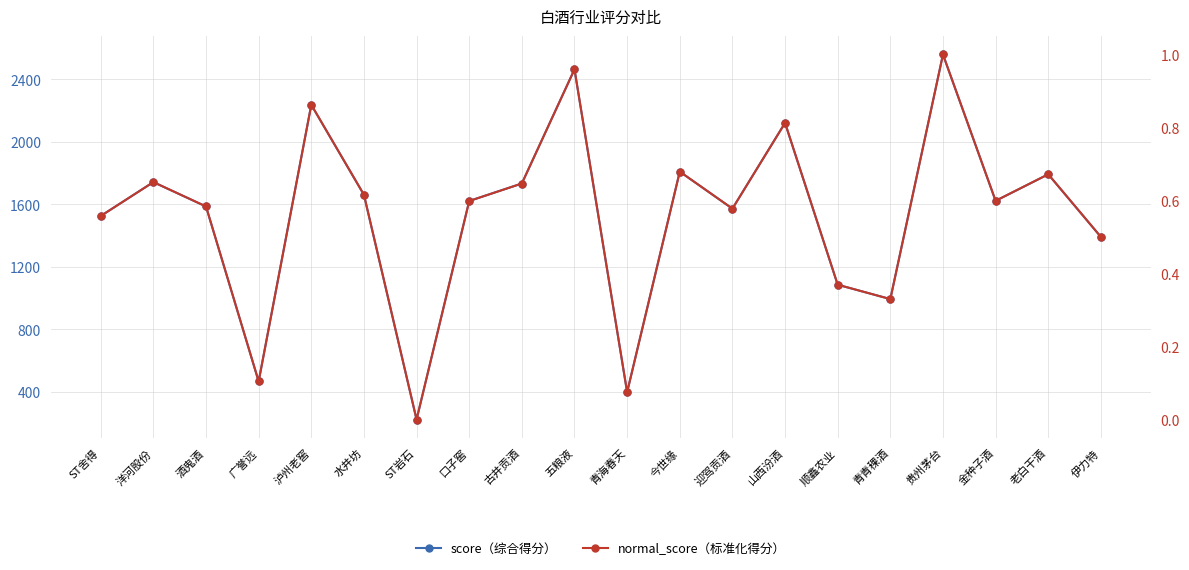

What is the average value of the score series?

1530.9